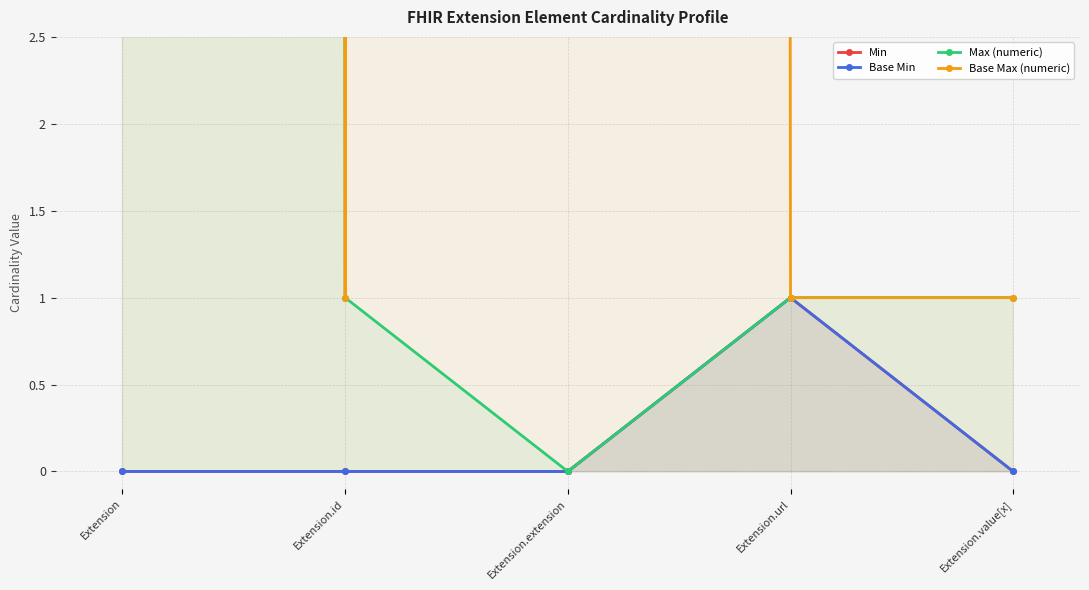

True or false: Min has more than 1 points higher than both neighbors.

False